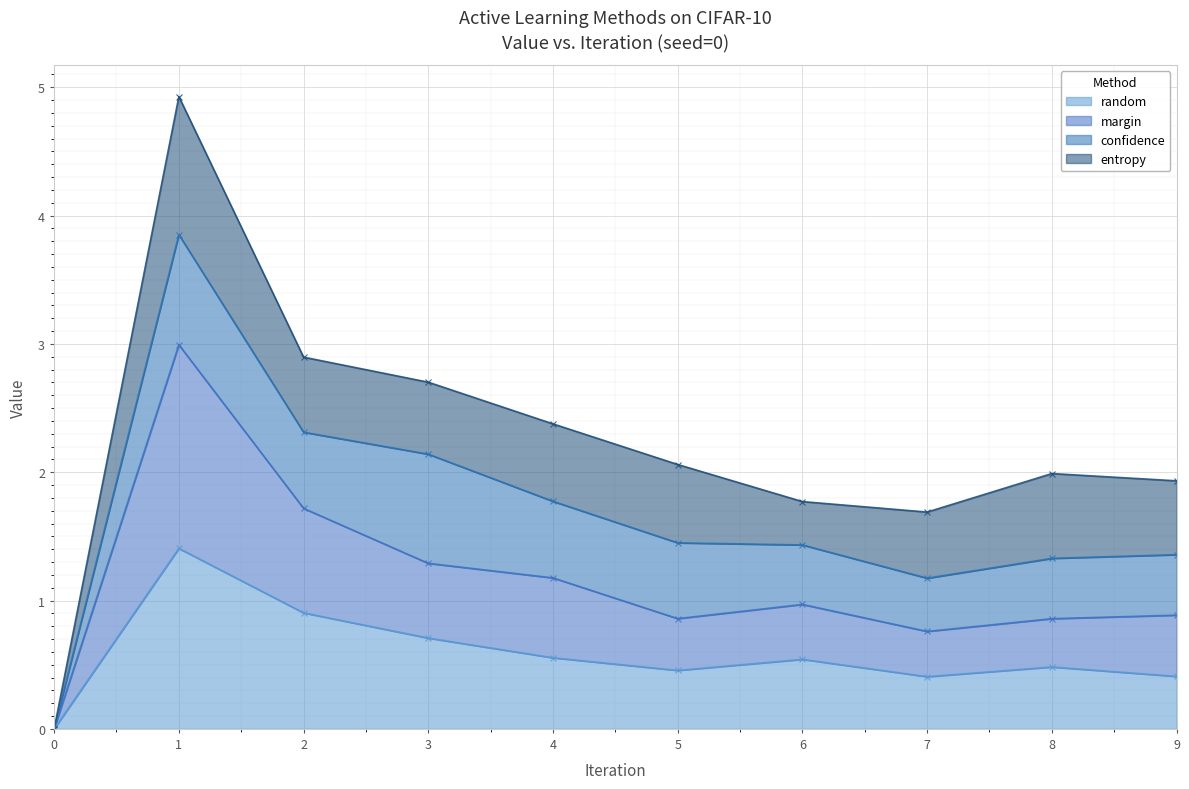

Which series changed the most between 4 and 8?

margin